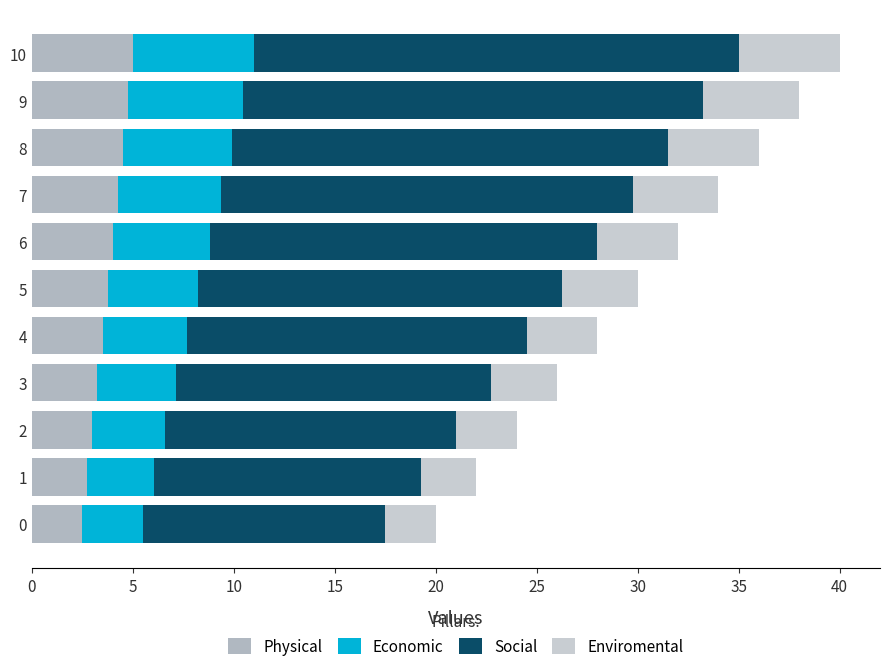

Reading left to right, what are all the values shown in this chart?

Physical: 2.5	2.8	3.0	3.2	3.5	3.8	4.0	4.2	4.5	4.8	5.0
Economic: 3.0	3.3	3.6	3.9	4.2	4.5	4.8	5.1	5.4	5.7	6.0
Social: 12.0	13.2	14.4	15.6	16.8	18.0	19.2	20.4	21.6	22.8	24.0
Enviromental: 2.5	2.8	3.0	3.2	3.5	3.8	4.0	4.2	4.5	4.8	5.0